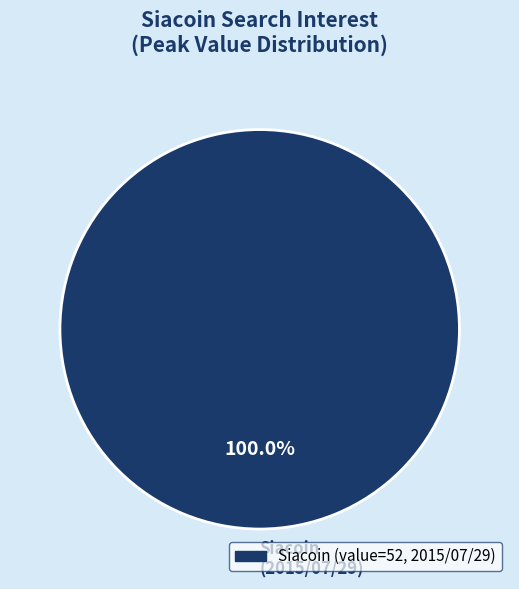

Rank the categories by value from lowest to highest.

Siacoin (2015/07/29)